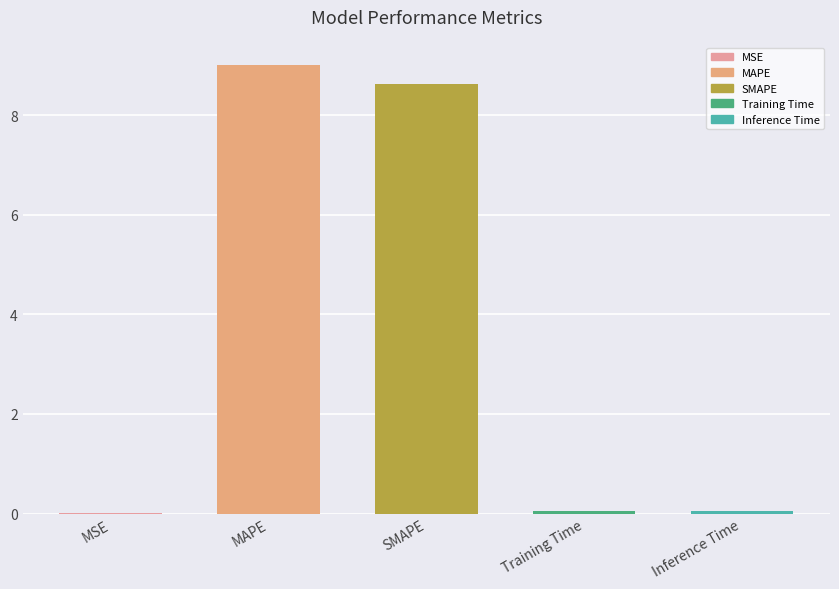

Are the bars horizontal?

No